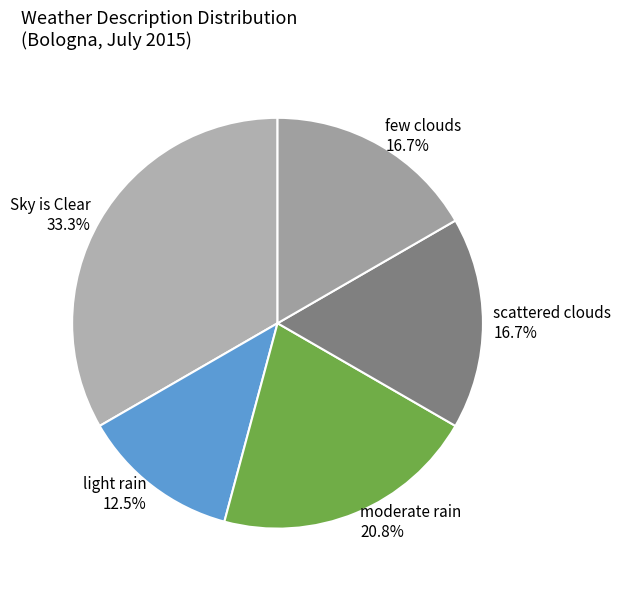

The scattered clouds slice represents 26% of the pie. True or false?

False